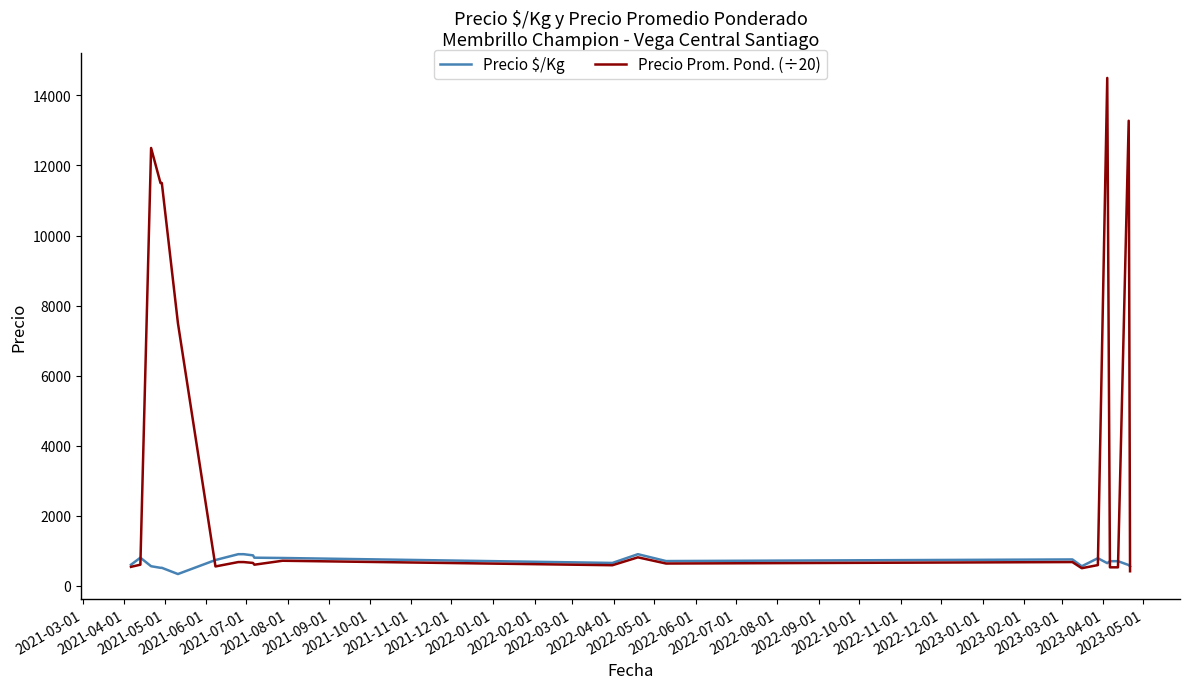

What is the maximum value for Precio Prom. Pond. (÷20)?

14500.0